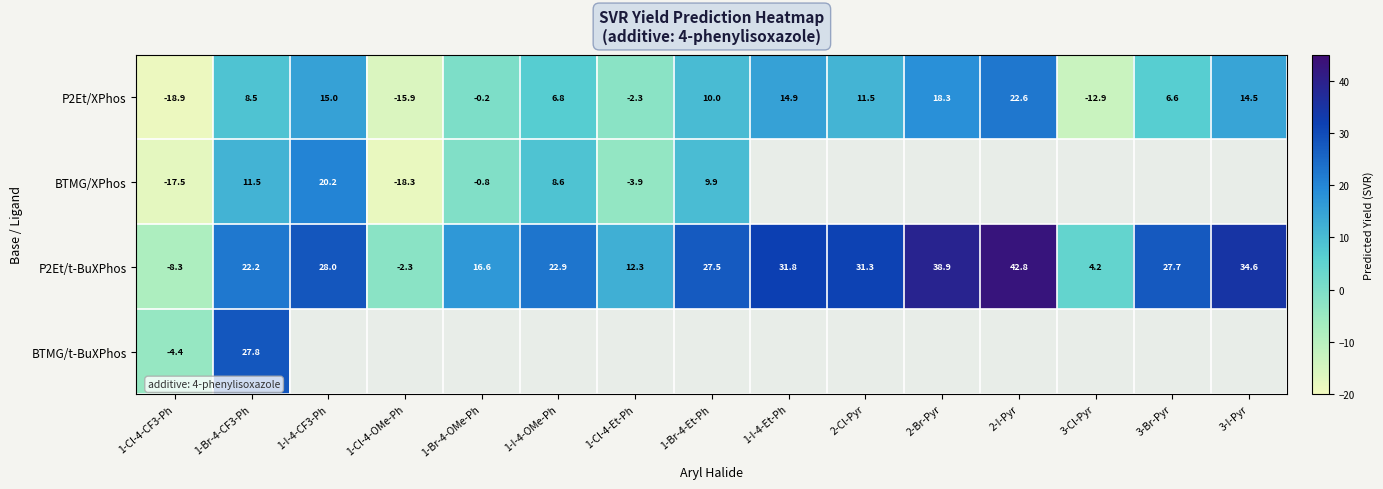

At which category does the chart reach its minimum across all series?

1-Cl-4-CF3-Ph